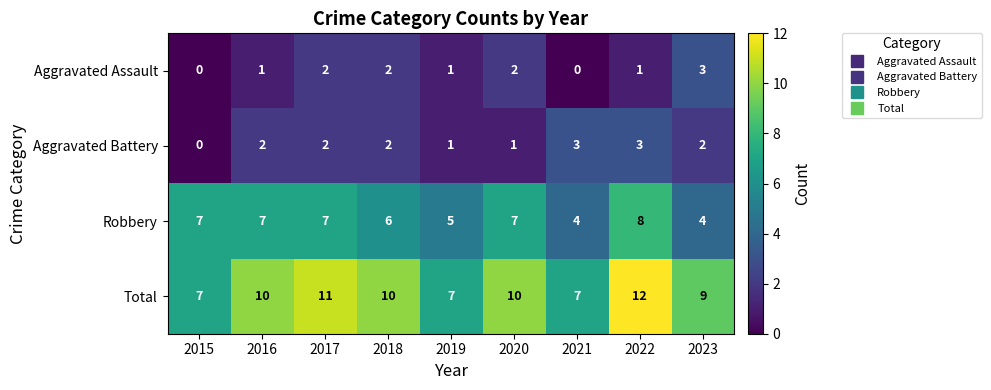

What is the difference between the maximum and minimum values in the Total series?

5